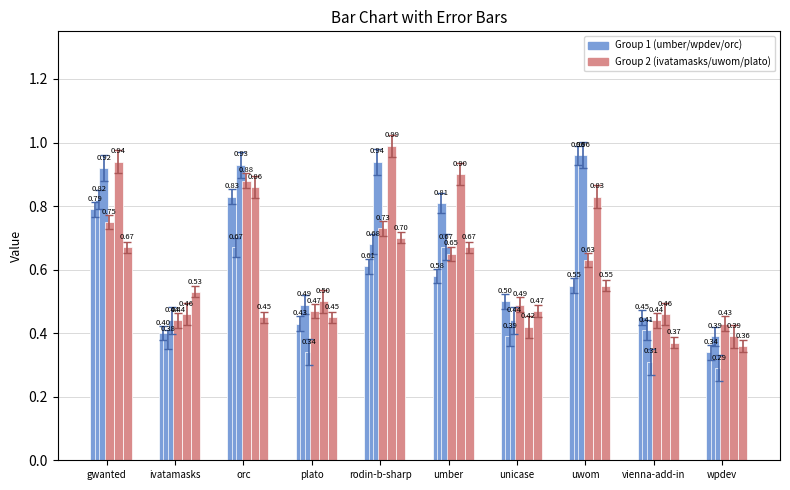

Are the bars horizontal?

No